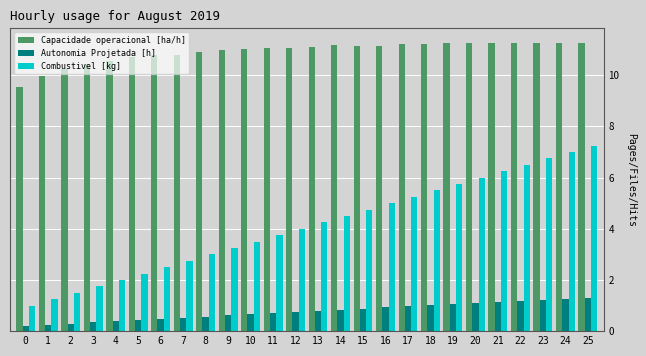

Which series has the largest range (max minus min)?

Combustivel [kg]